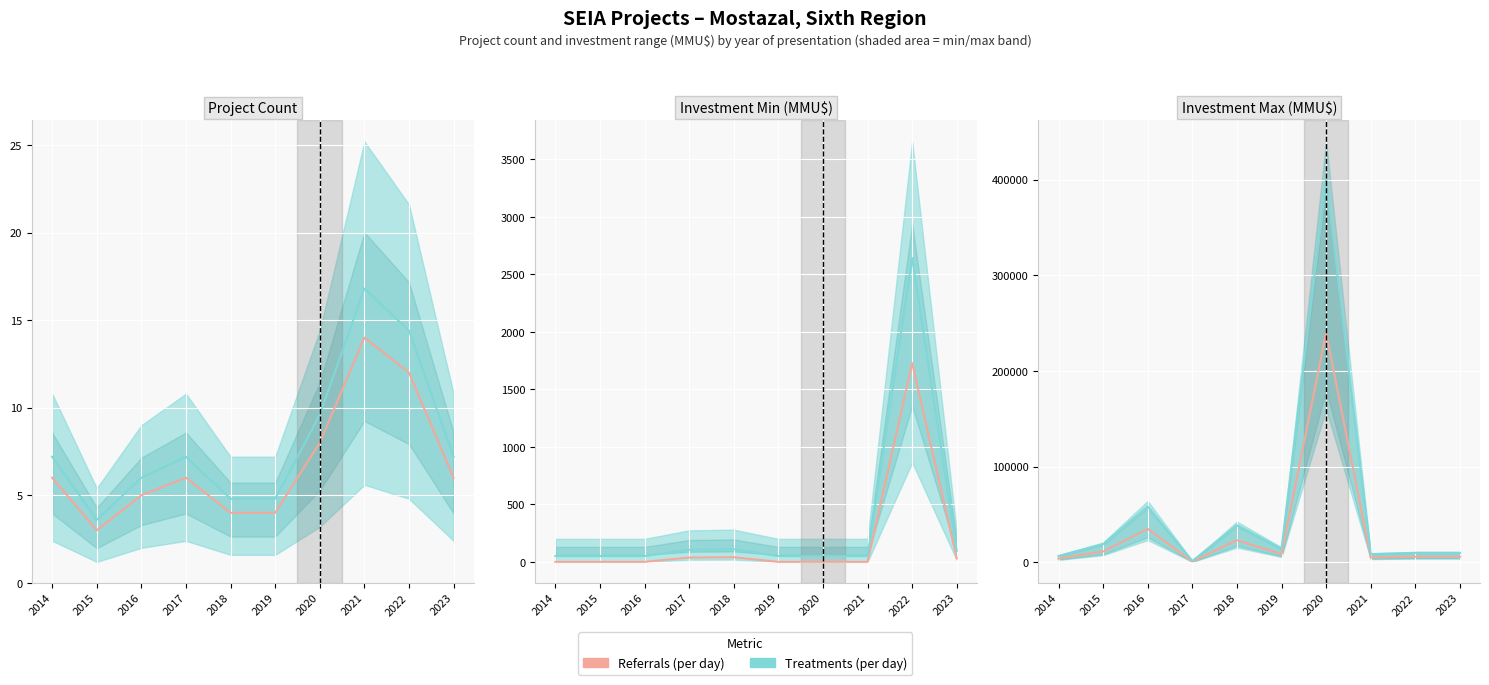

What is the minimum value for Treatments (per day)?

1492.0